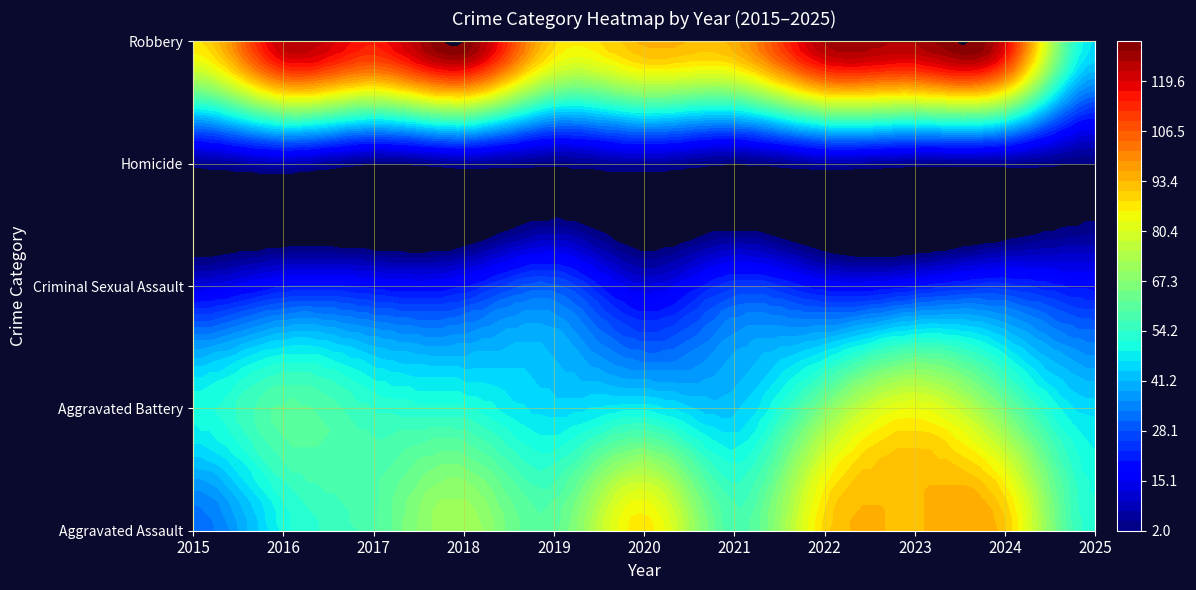

How many values in the Homicide series are below 4?

4